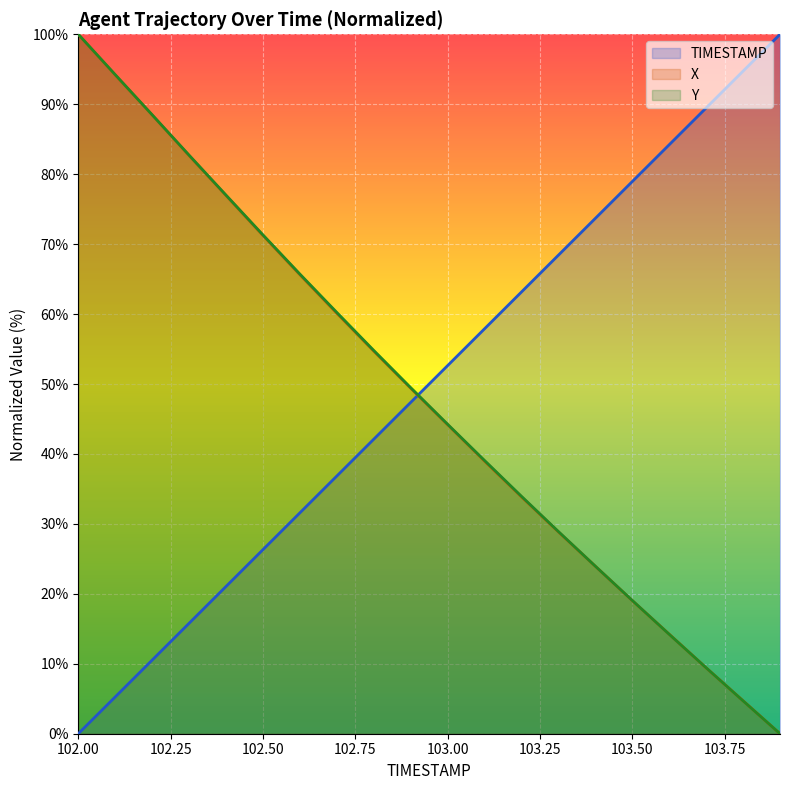

Is it true that TIMESTAMP equals 36.8 at 102.7?

True